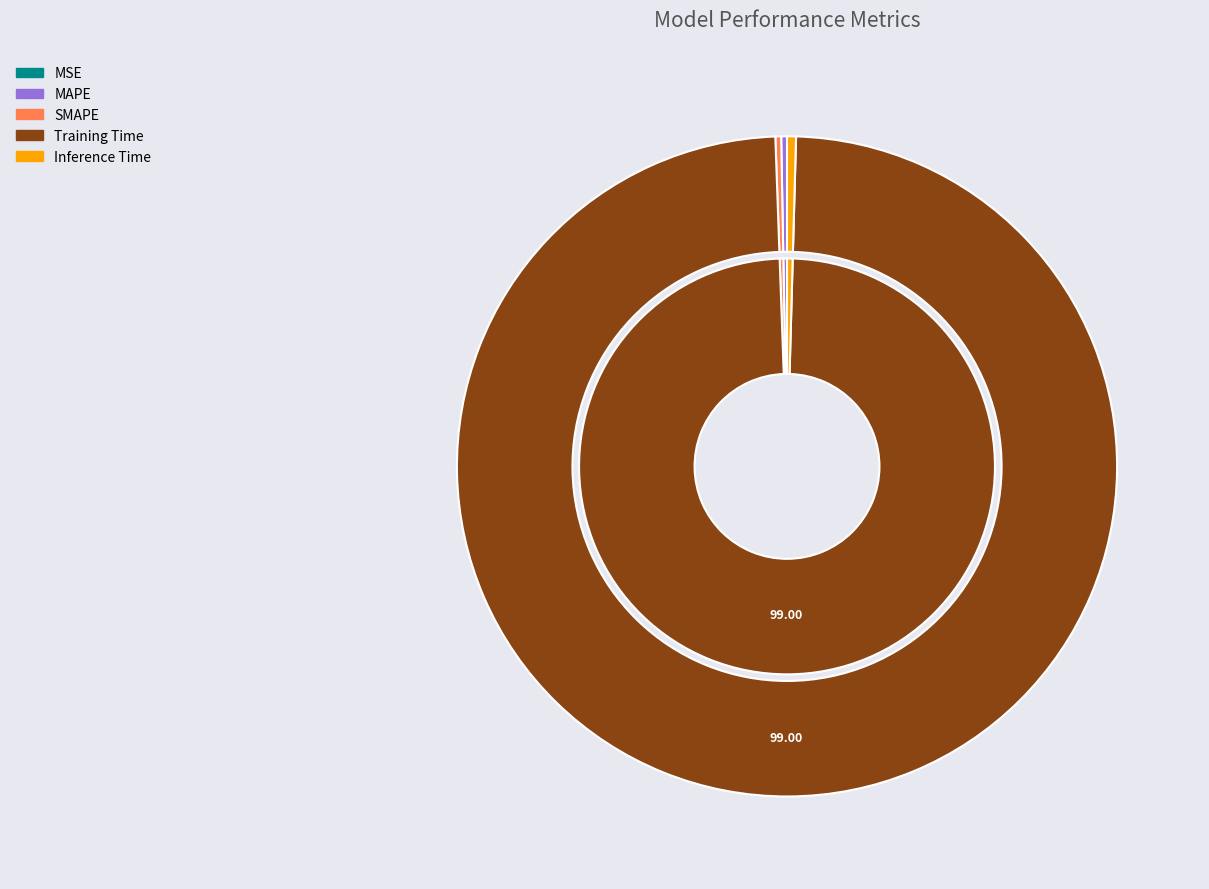

The Training Time slice represents 85% of the pie. True or false?

False